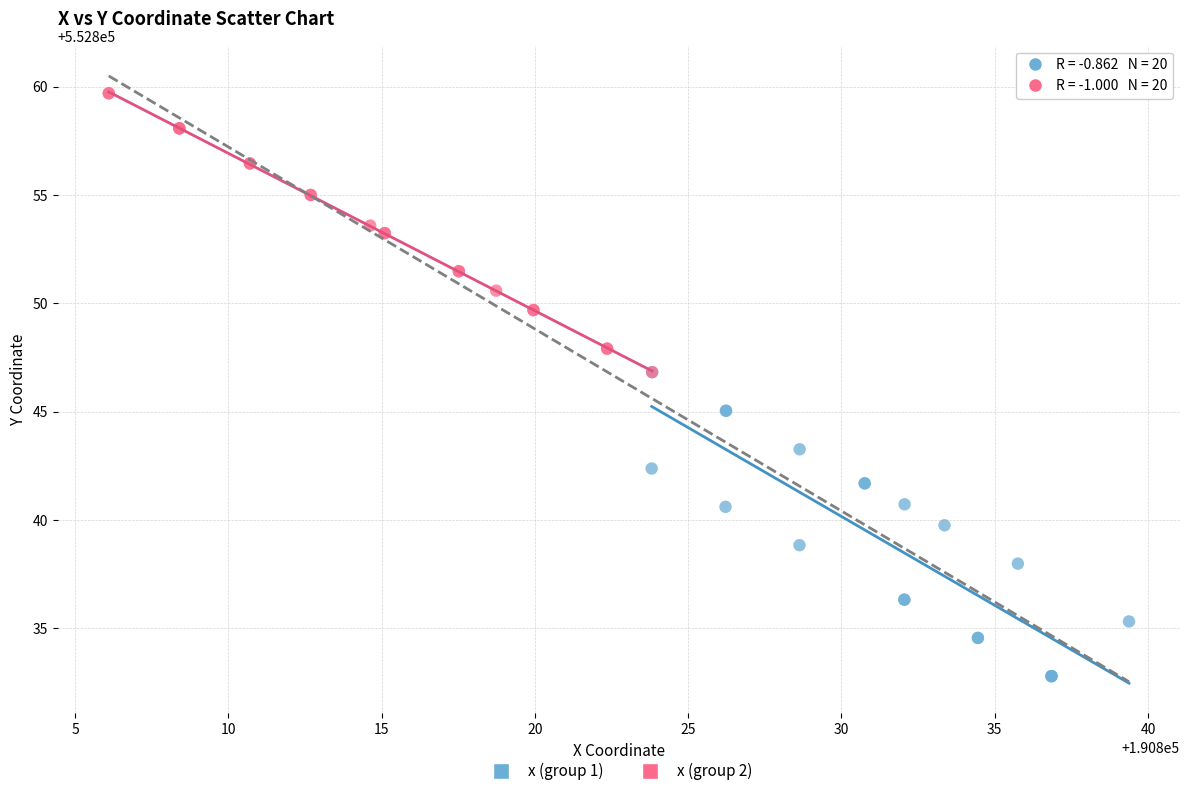

Which series contains the lowest Y value?

x (group 1)